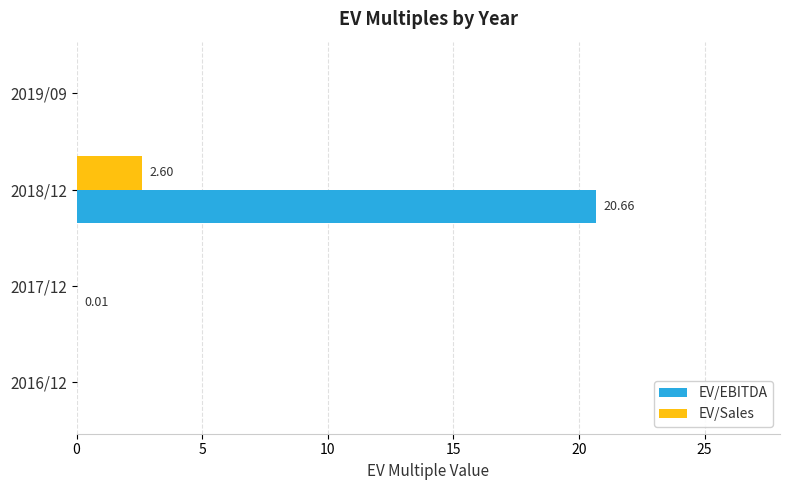

Which series has the largest total across all categories?

EV/EBITDA